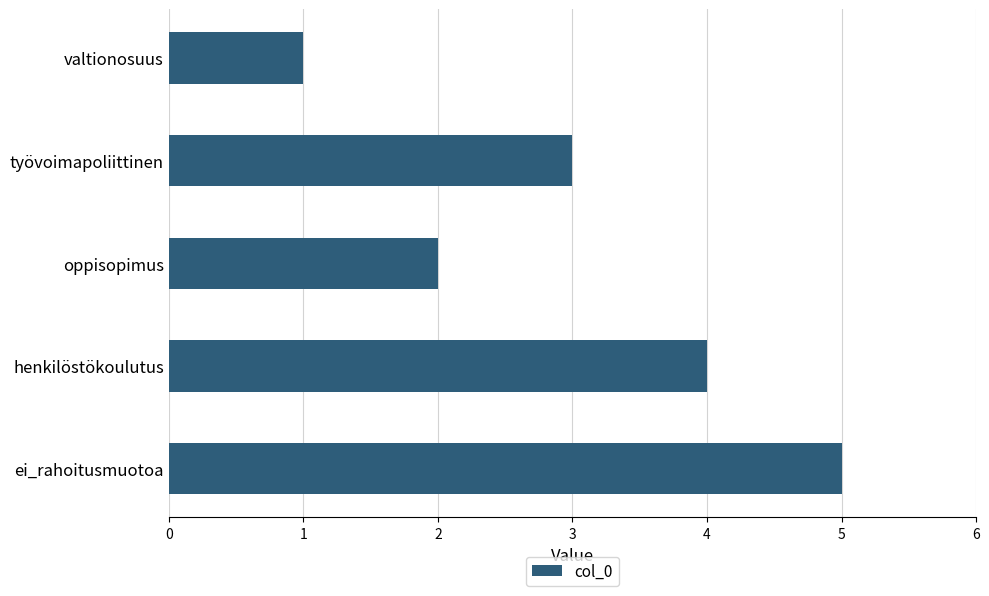

Which label corresponds to the smallest value in the chart?

valtionosuus